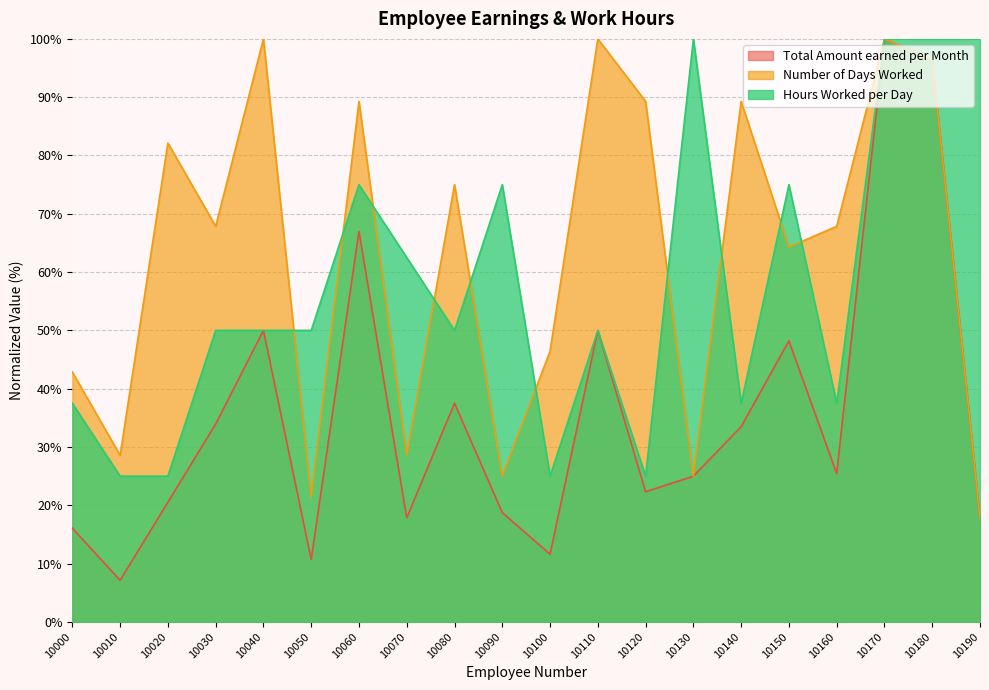

What is the lowest value of the Hours Worked per Day series?

25.0